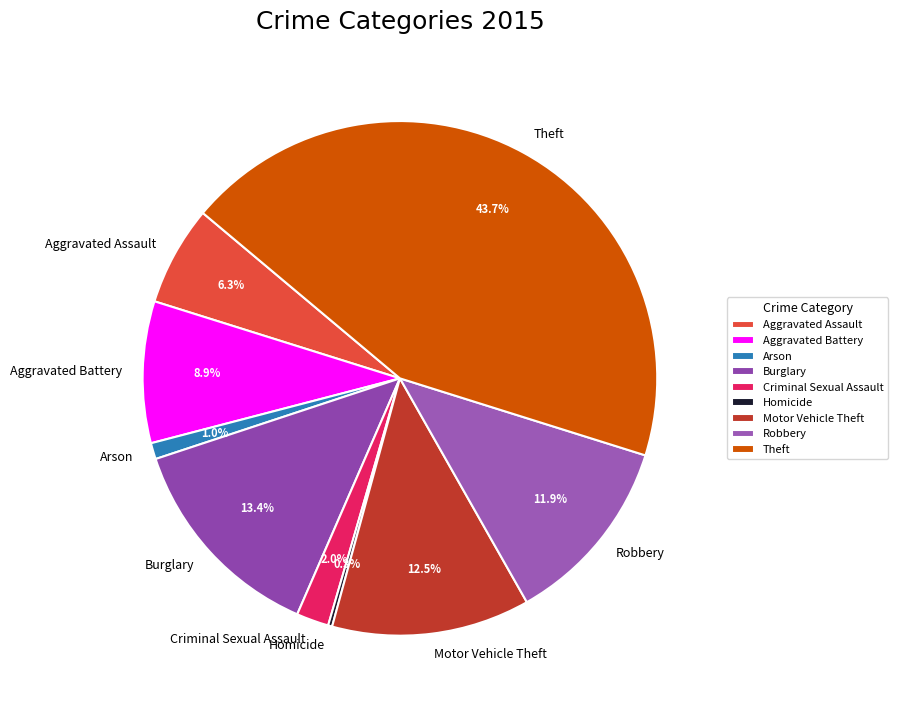

Is it true that Motor Vehicle Theft is 12% of the pie?

True